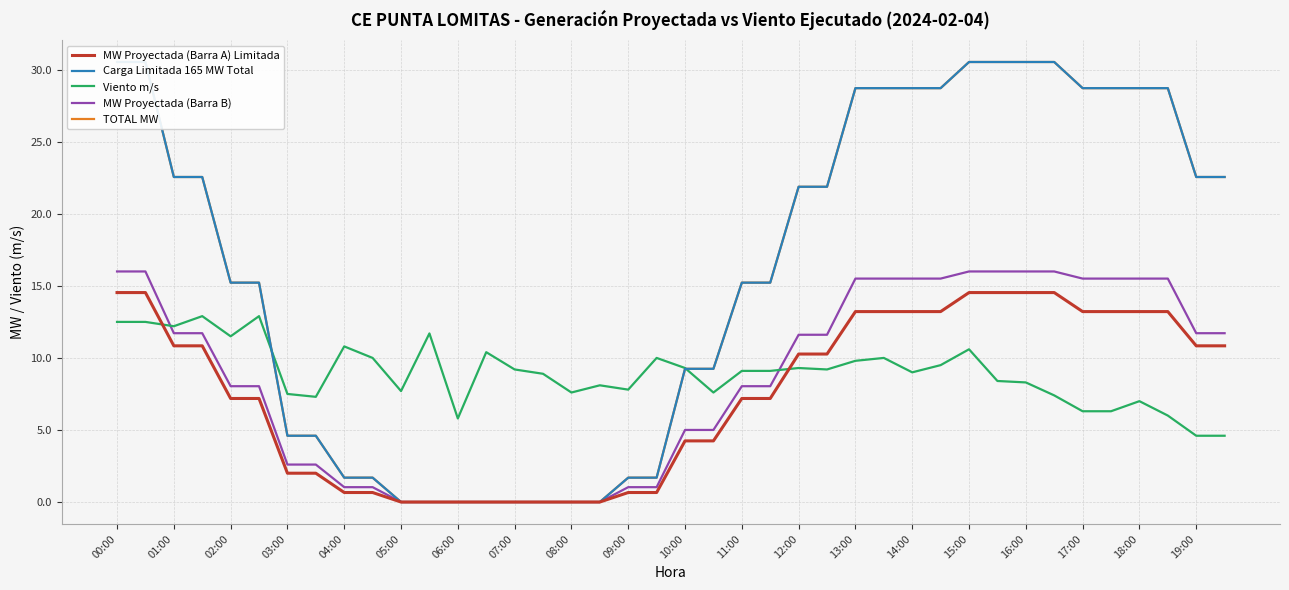

At how many categories does at least one series exceed 7?

39